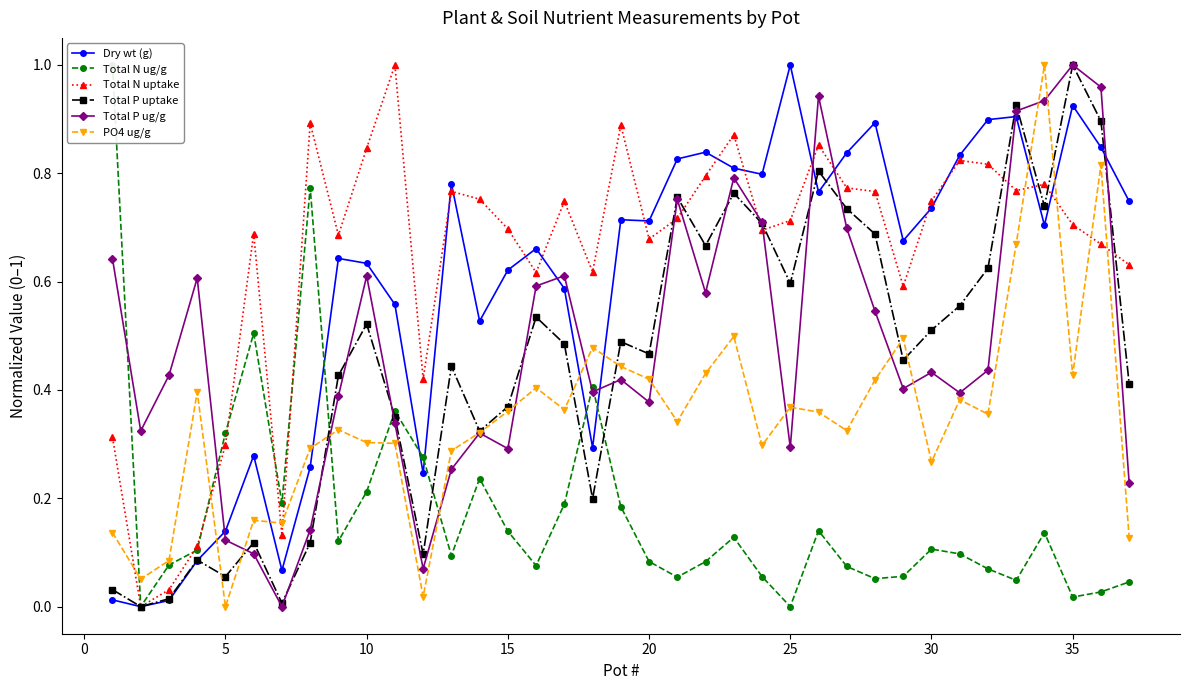

True or false: Total P uptake has more than 1 interior local peaks.

True